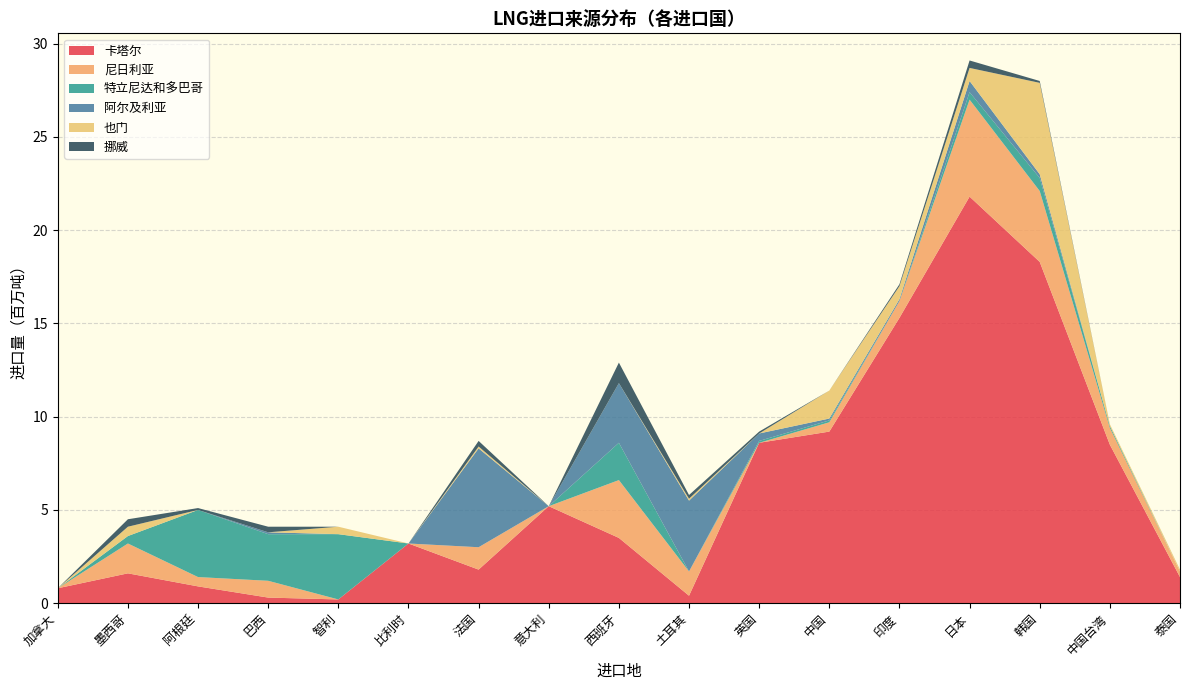

Reading right to left, list all the values displayed in this chart.

卡塔尔: 1.4	8.5	18.3	21.8	15.3	9.2	8.6	0.4	3.5	5.2	1.8	3.2	0.2	0.3	0.9	1.6	0.8
尼日利亚: 0.3	0.9	3.8	5.2	0.9	0.5	0.0	1.3	3.1	0.0	1.2	0.0	0.0	0.9	0.5	1.6	0.0
特立尼达和多巴哥: 0.0	0.1	0.7	0.4	0.0	0.1	0.1	0.0	2.0	0.0	0.0	0.0	3.5	2.5	3.6	0.4	0.0
阿尔及利亚: 0.0	0.0	0.2	0.6	0.1	0.1	0.4	3.8	3.2	0.0	5.3	0.0	0.0	0.1	0.0	0.0	0.0
也门: 0.1	0.1	4.9	0.7	0.7	1.5	0.0	0.1	0.0	0.0	0.1	0.0	0.4	0.0	0.0	0.5	0.0
挪威: 0.0	0.0	0.1	0.4	0.1	0.0	0.1	0.2	1.1	0.0	0.3	0.0	0.0	0.3	0.1	0.4	0.0